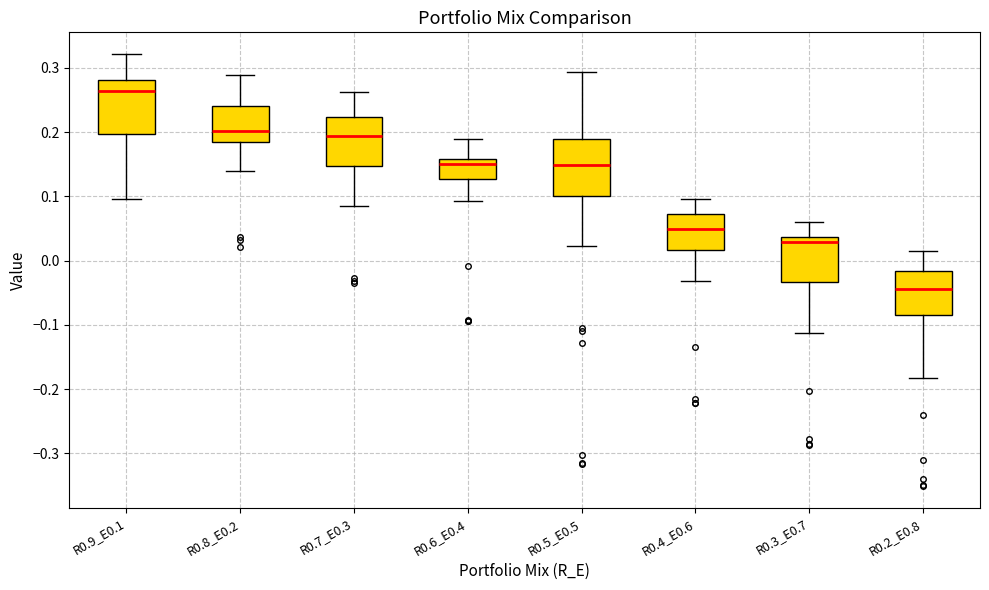

Where is the lower edge of the box for R0.9_E0.1 on the y-axis? The values are not printed on the chart, so give them approximately, as read against the axis.

0.20